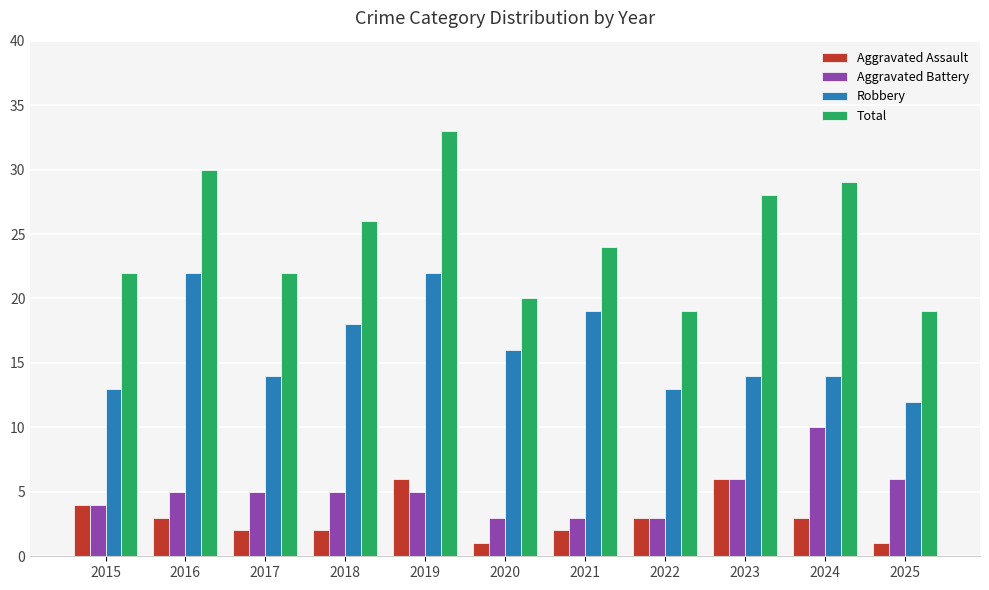

What are all the series names shown in the legend?

Aggravated Assault, Aggravated Battery, Robbery, Total